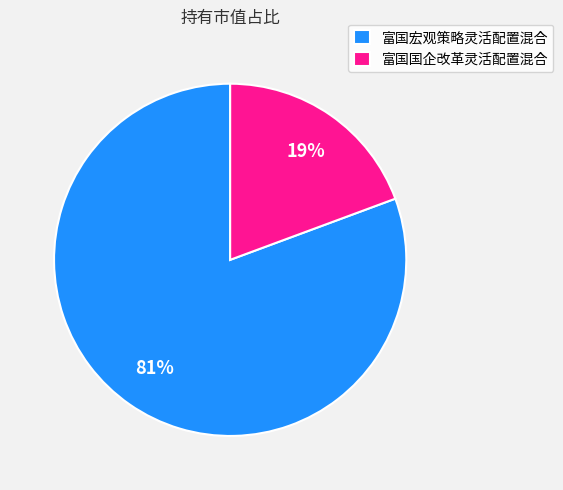

What percentage is the 富国宏观策略灵活配置混合 slice, to the nearest percent?

81%